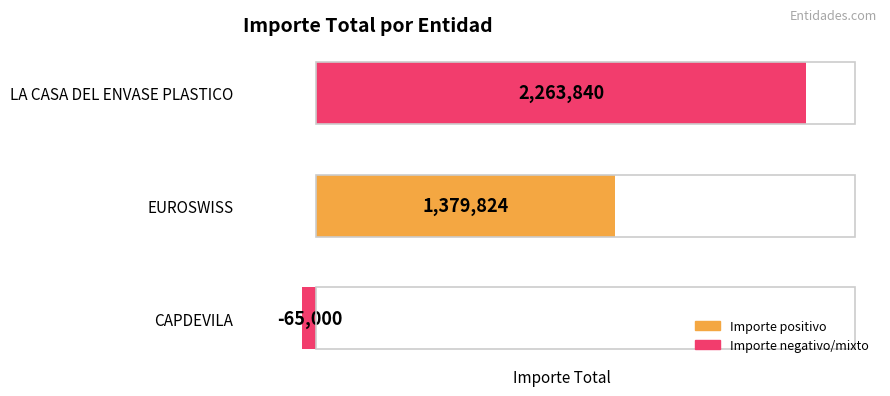

The value at EUROSWISS is 1379824. True or false?

True